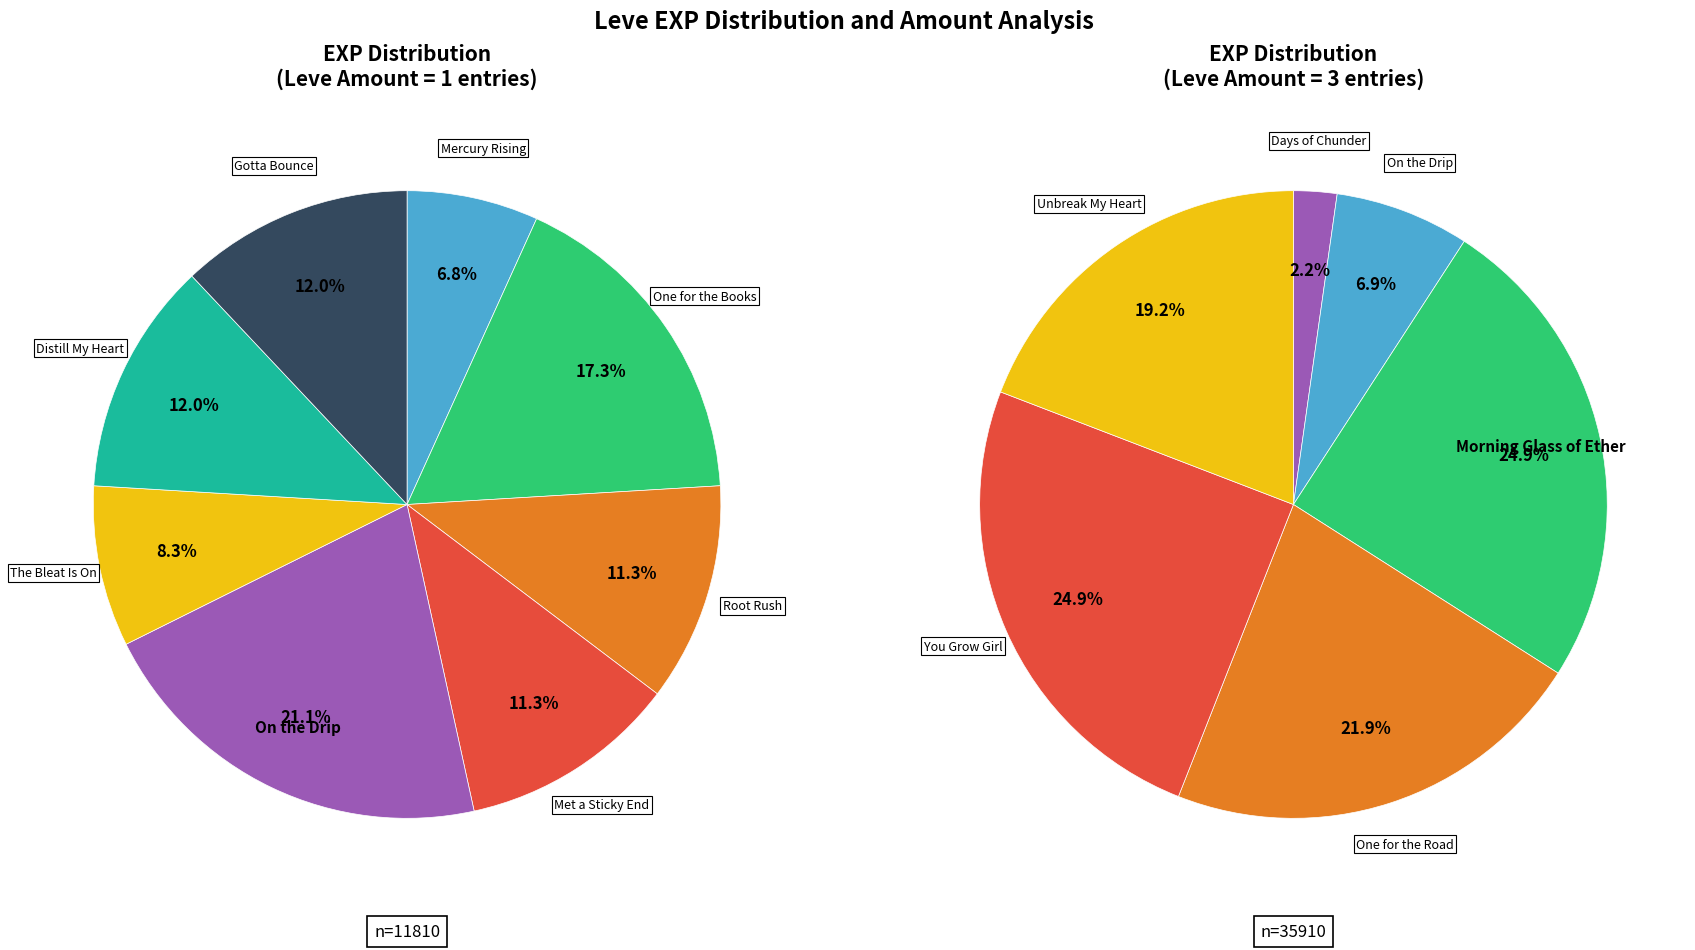

Does Gotta Bounce account for over 50% of the chart?

No